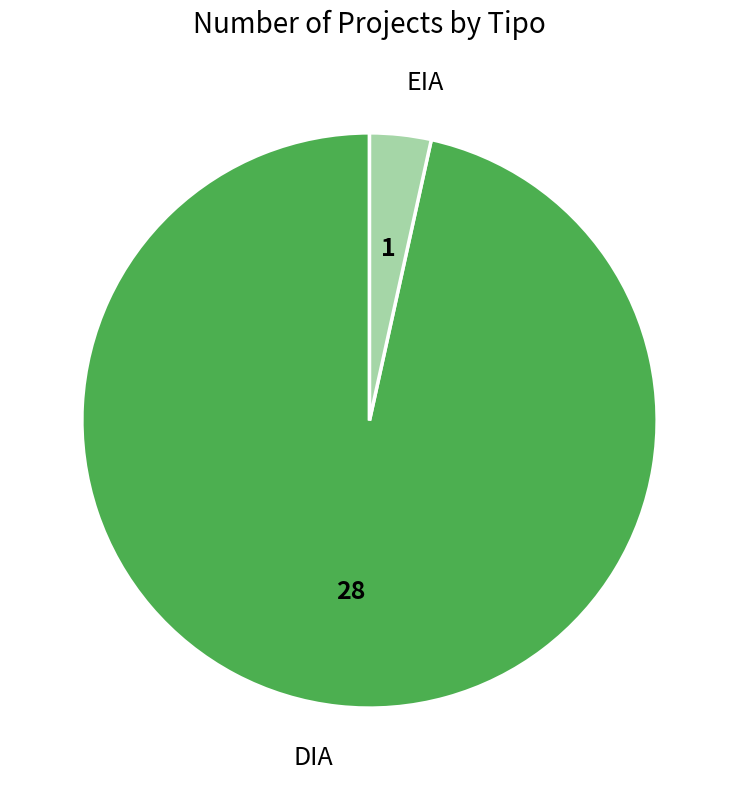

Rank the categories by value from highest to lowest.

DIA, EIA